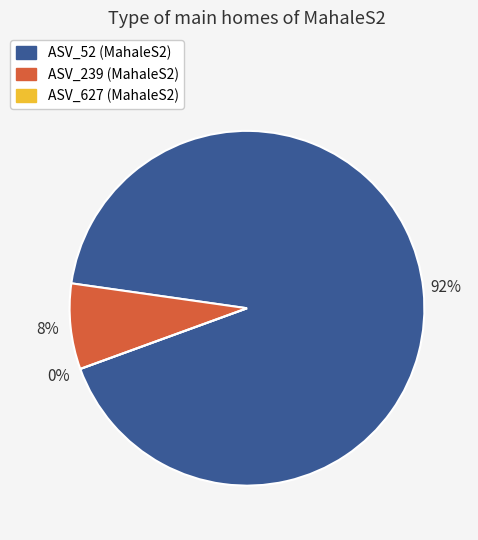

What is the change in value from ASV_52 to ASV_627?

-7413